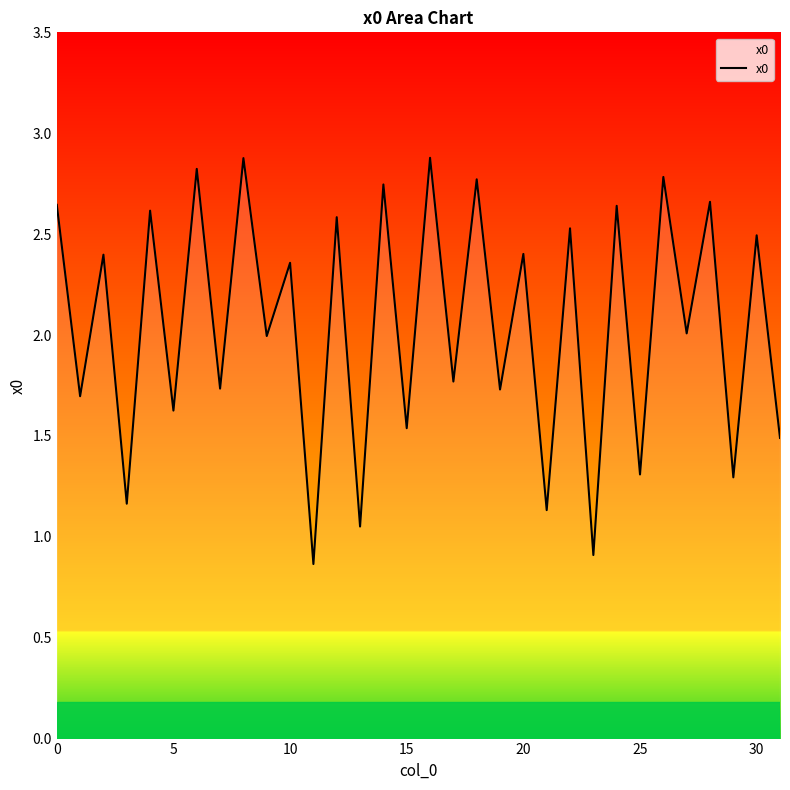

What is the maximum value shown in the chart?

2.9